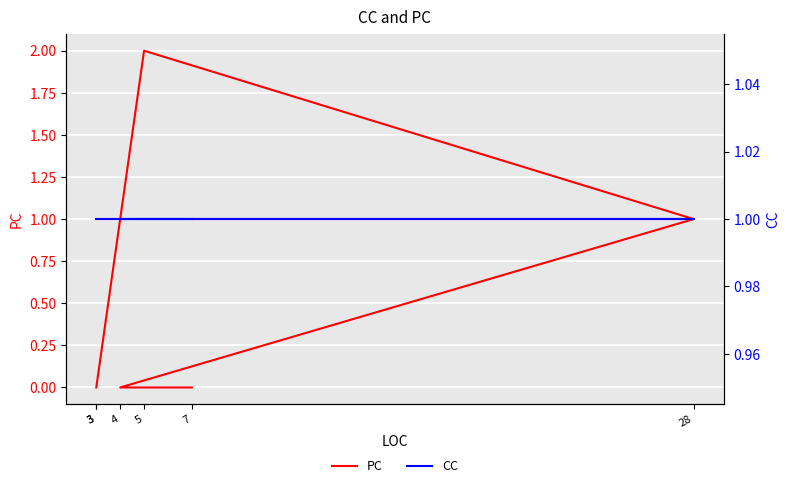

True or false: CC and PC intersect in this chart.

True